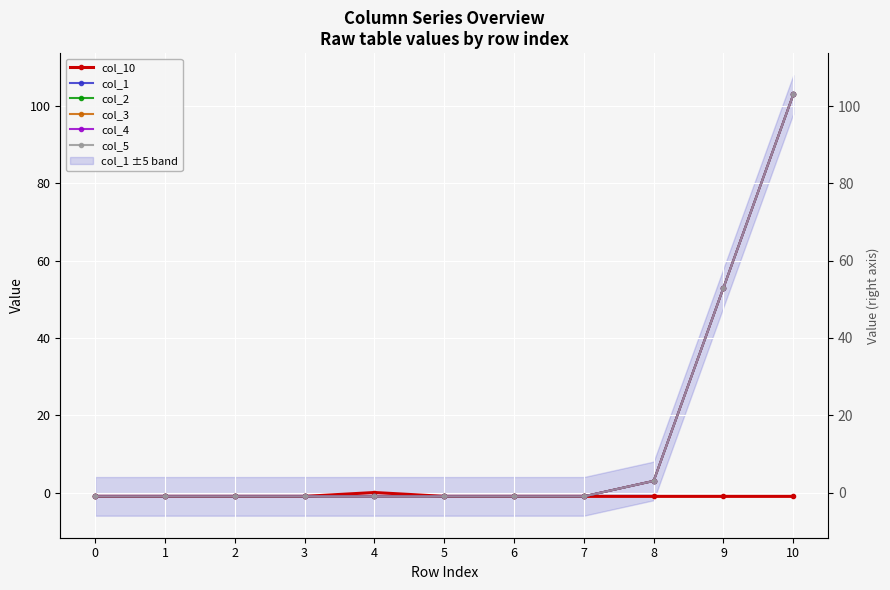

Reading left to right, list all the values displayed in this chart.

col_10: 0=-1	1=-1	2=-1	3=-1	4=0	5=-1	6=-1	7=-1	8=-1	9=-1	10=-1
col_1: 0=-1	1=-1	2=-1	3=-1	4=-1	5=-1	6=-1	7=-1	8=3	9=53	10=103
col_2: 0=-1	1=-1	2=-1	3=-1	4=-1	5=-1	6=-1	7=-1	8=3	9=53	10=103
col_3: 0=-1	1=-1	2=-1	3=-1	4=-1	5=-1	6=-1	7=-1	8=3	9=53	10=103
col_4: 0=-1	1=-1	2=-1	3=-1	4=-1	5=-1	6=-1	7=-1	8=3	9=53	10=103
col_5: 0=-1	1=-1	2=-1	3=-1	4=-1	5=-1	6=-1	7=-1	8=3	9=53	10=103